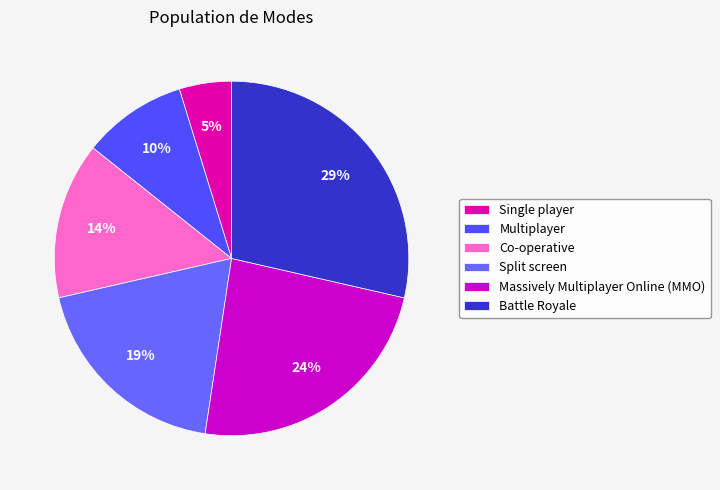

Which category has the smallest portion of the pie?

Single player